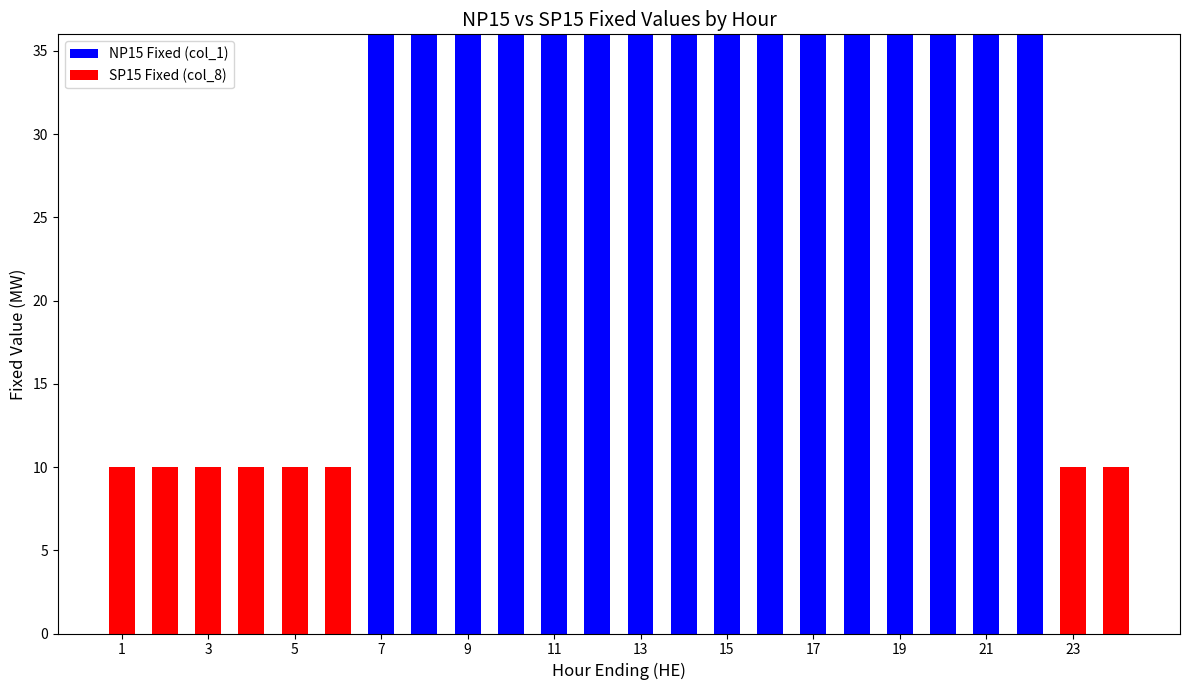

What is the sum of all NP15 Fixed (col_1) values?

576